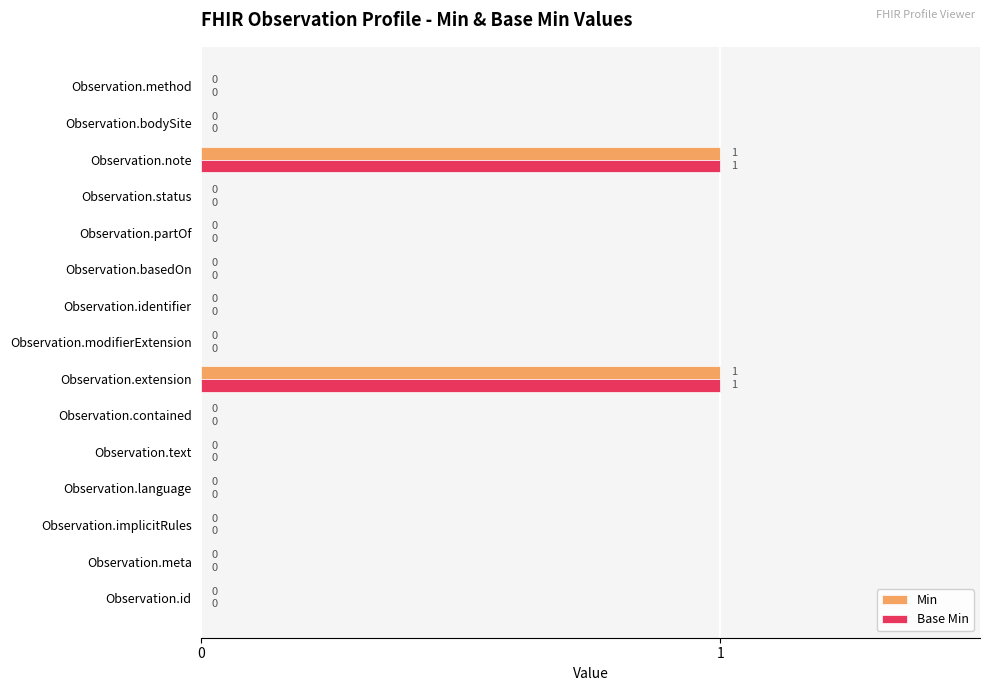

The value of Min at Observation.note is 2. True or false?

False